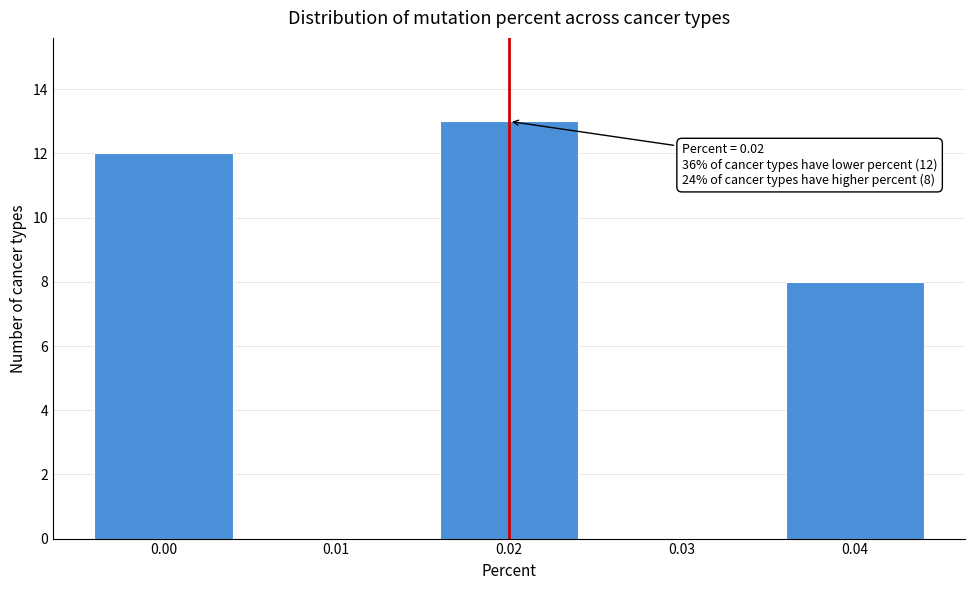

Which range on the x-axis has the tallest bar?

0.015 to 0.025